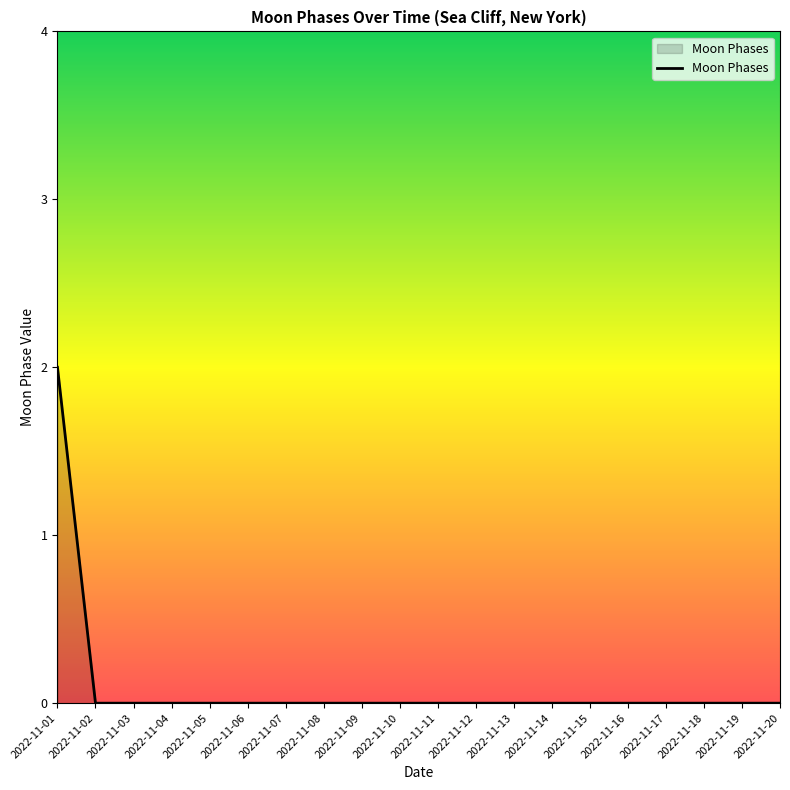

Reading left to right, list all the values displayed in this chart.

2	0	0	0	0	0	0	0	0	0	0	0	0	0	0	0	0	0	0	0